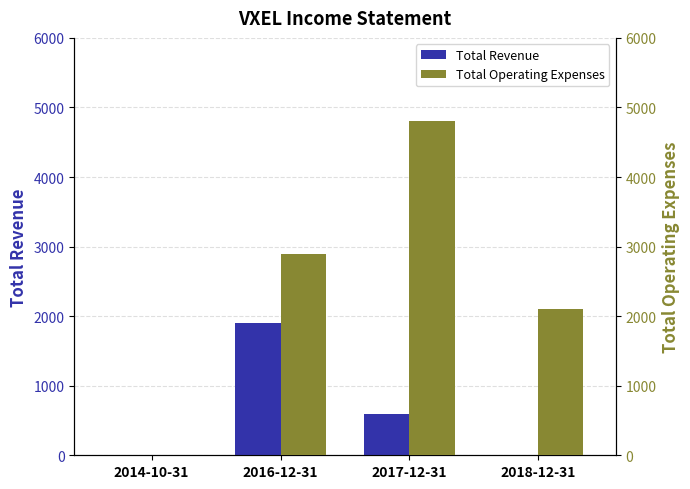

Which series changed the most between 2017-12-31 and 2018-12-31?

Total Operating Expenses